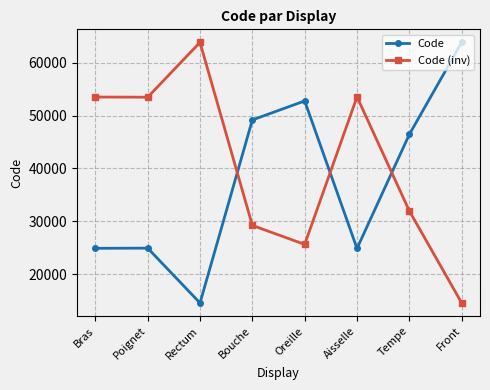

True or false: Code has a value of 100895 at Front.

False